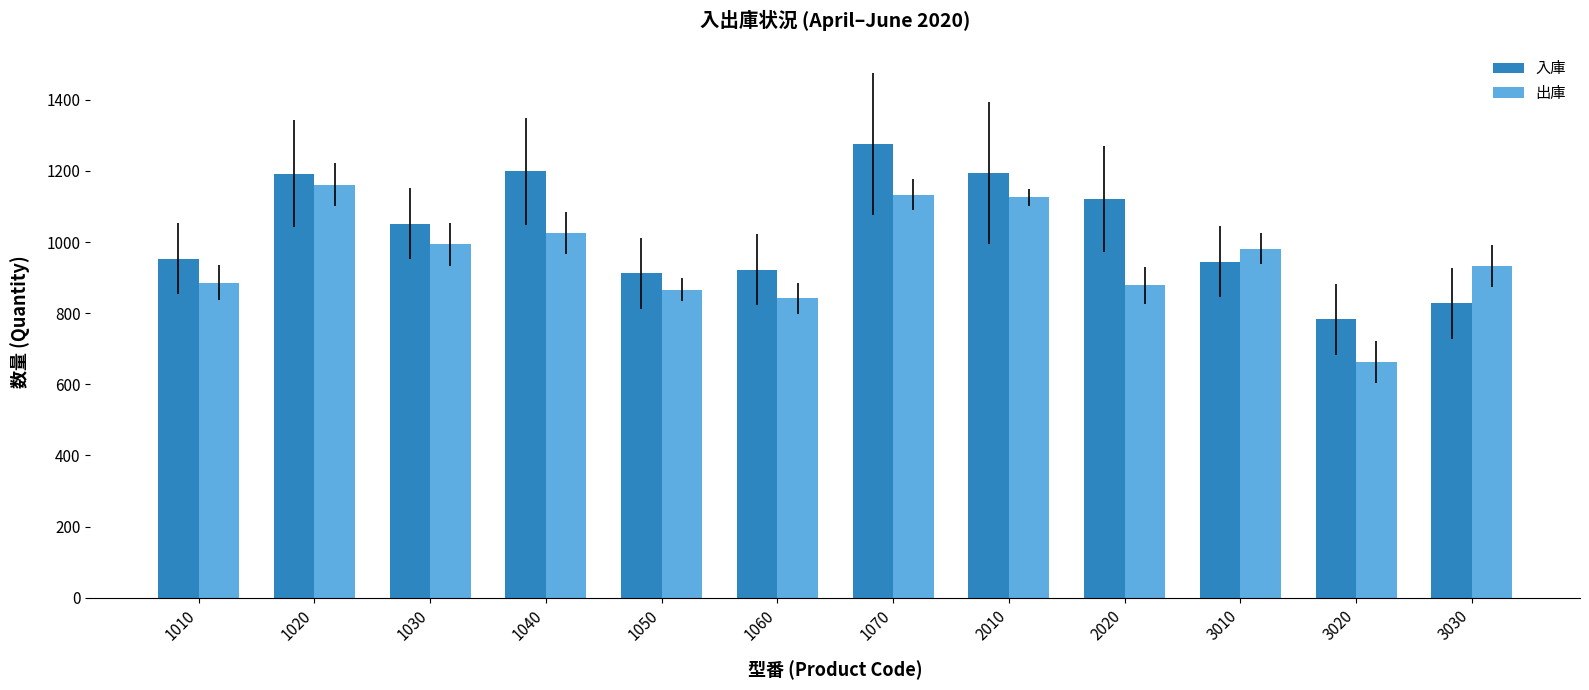

What is the smallest value displayed?

664